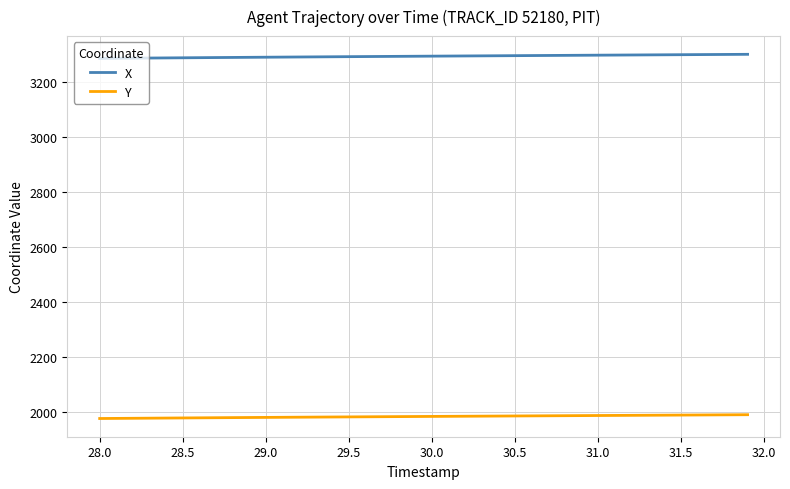

True or false: X and Y cross at least once.

False